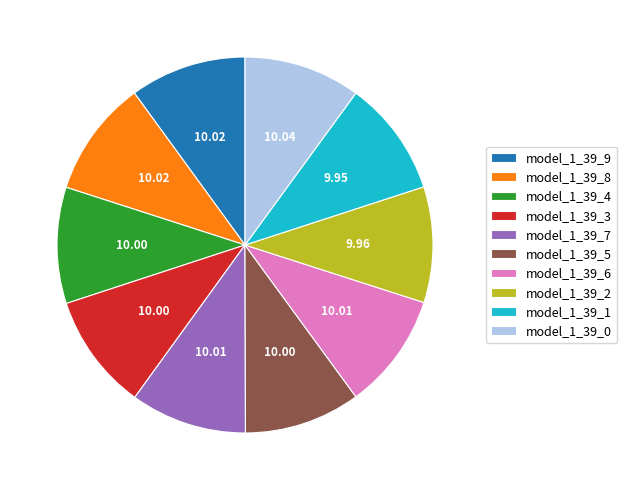

Does model_1_39_2 represent more than half of the total?

No